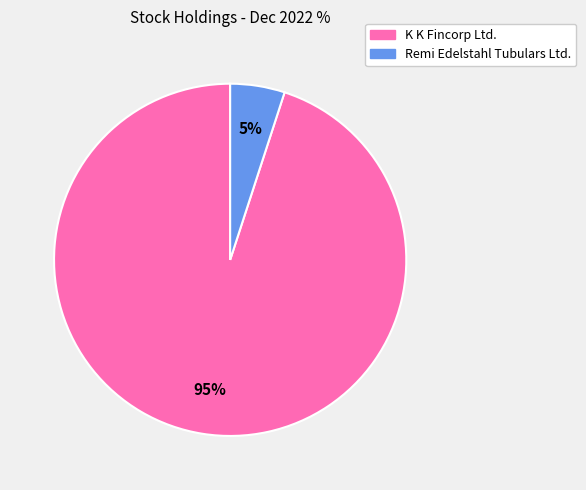

True or false: K K Fincorp Ltd. accounts for 84% of the total.

False